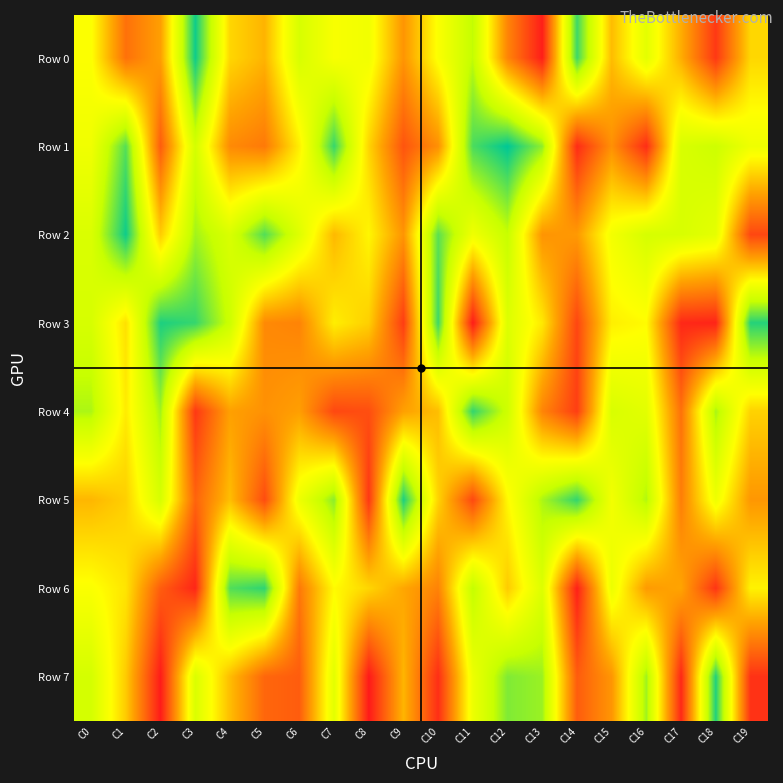

At C13, list the series in order from smallest to largest.

Row 1, Row 7, Row 5, Row 6, Row 3, Row 2, Row 4, Row 0